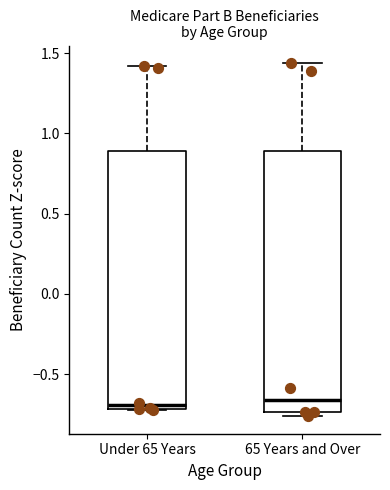

Where is the upper edge of the box for Under 65 Years on the y-axis? The values are not printed on the chart, so give them approximately, as read against the axis.

0.90